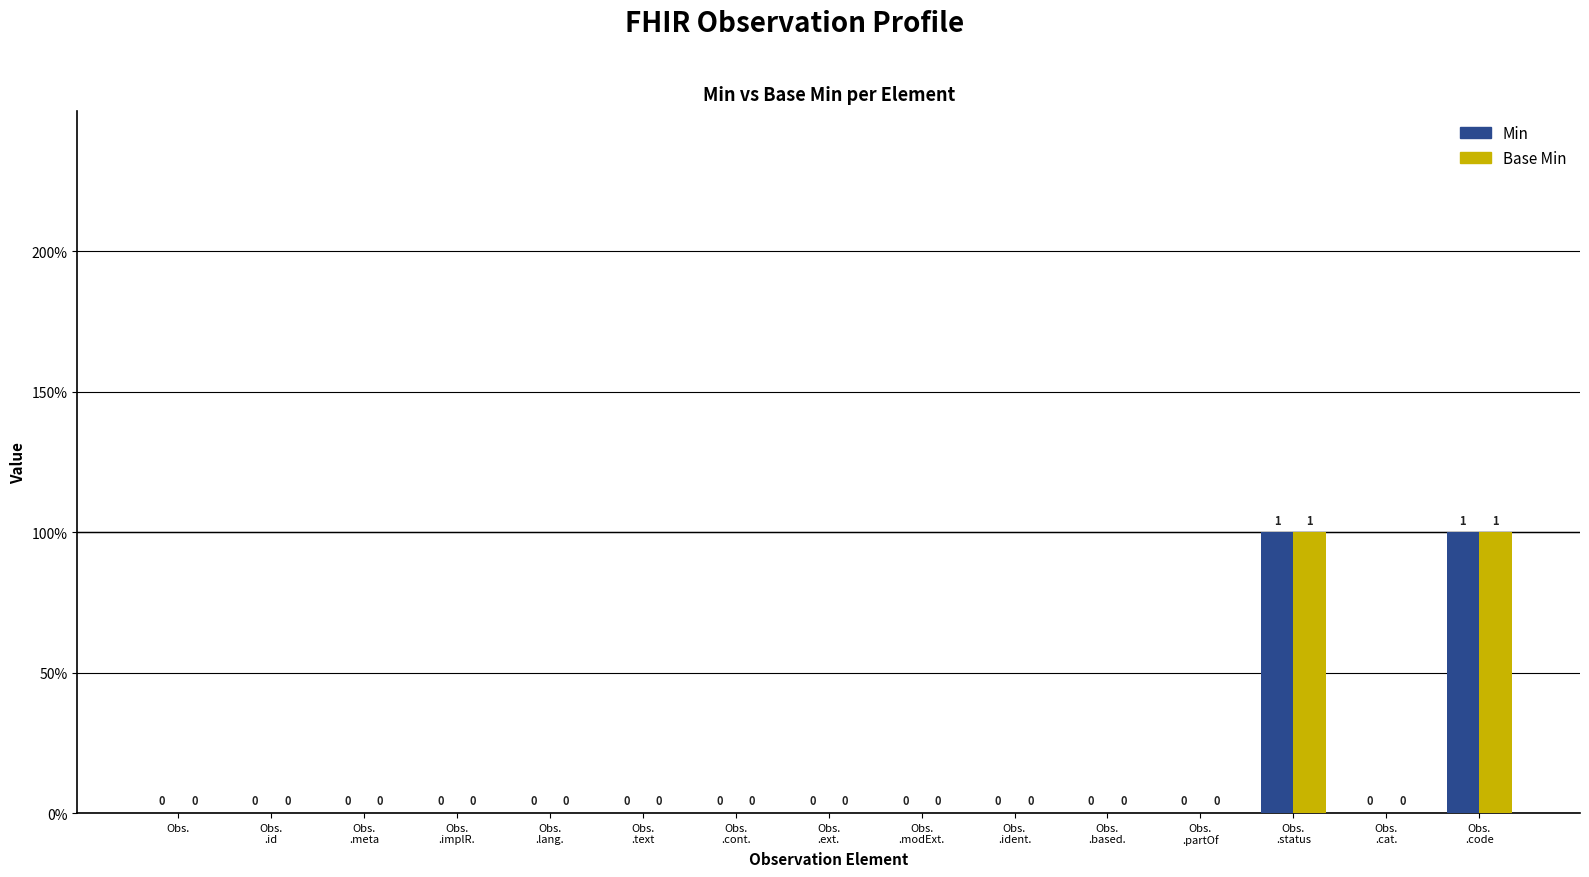

The value of Min at Obs.
.ext. is 0. True or false?

True